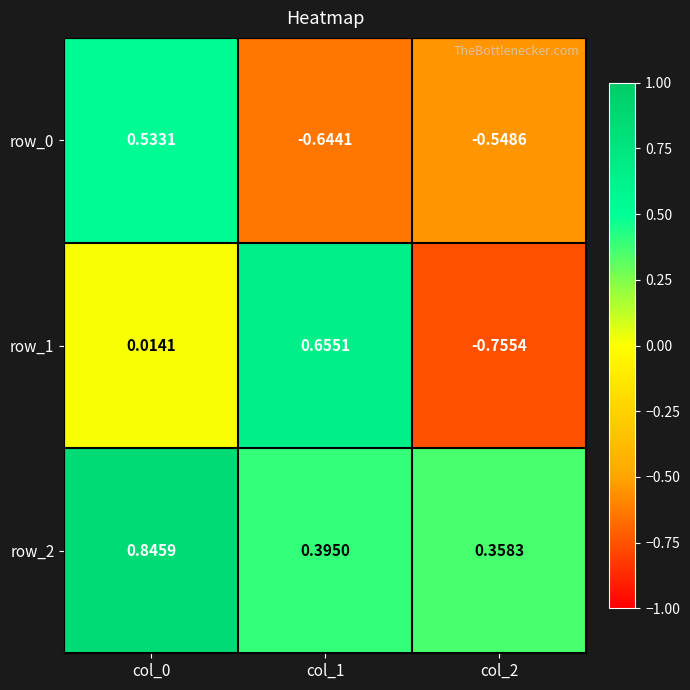

What is the sum of the row_0 values at col_1 and col_2?

-1.2